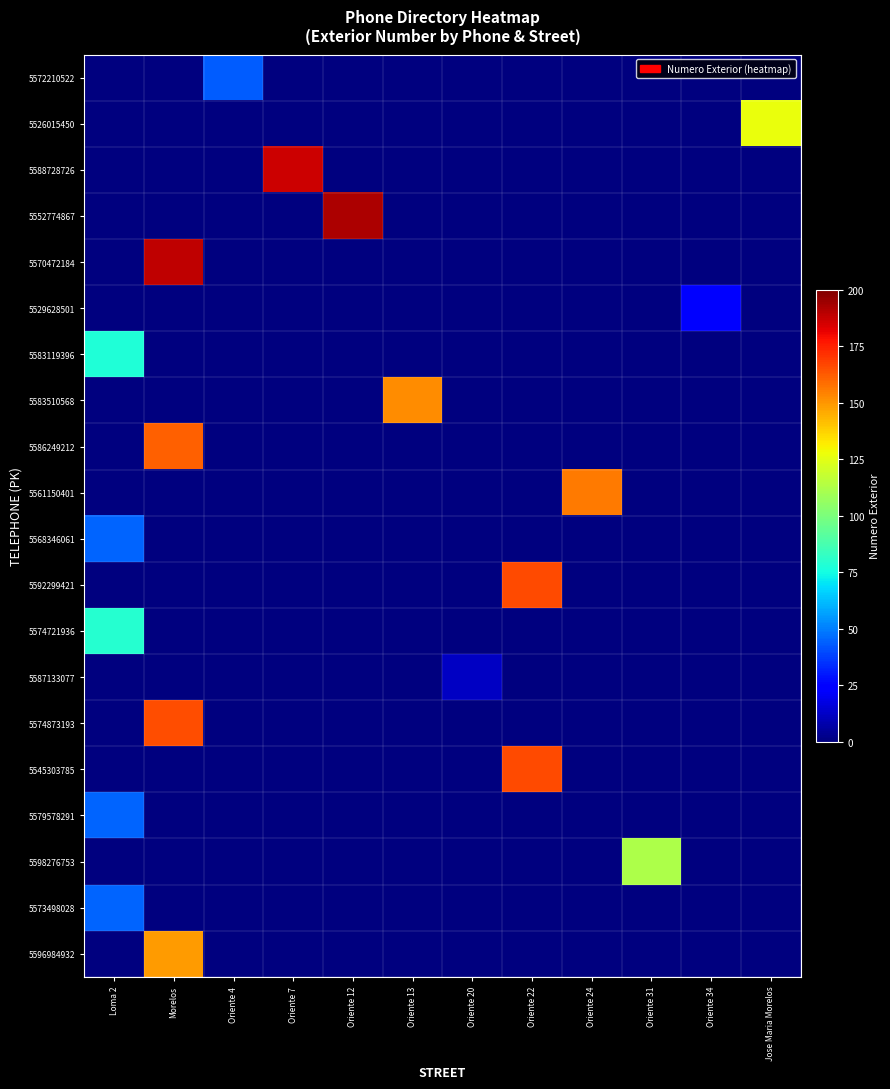

What is the maximum value shown in the chart?

192